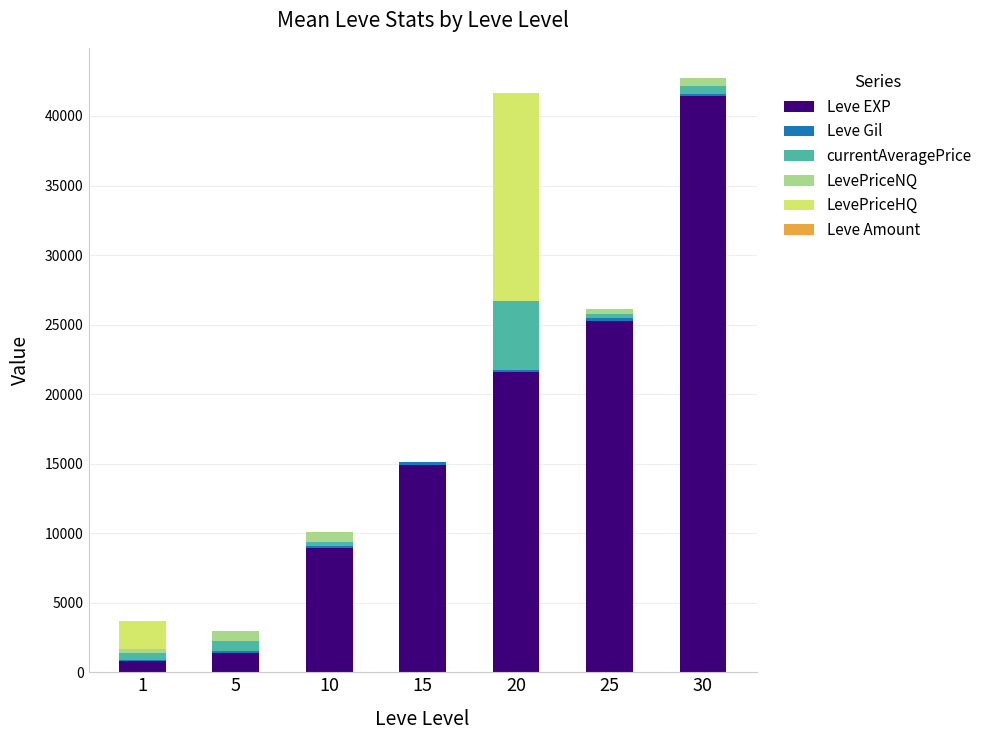

What is the maximum value for Leve EXP?

41410.0